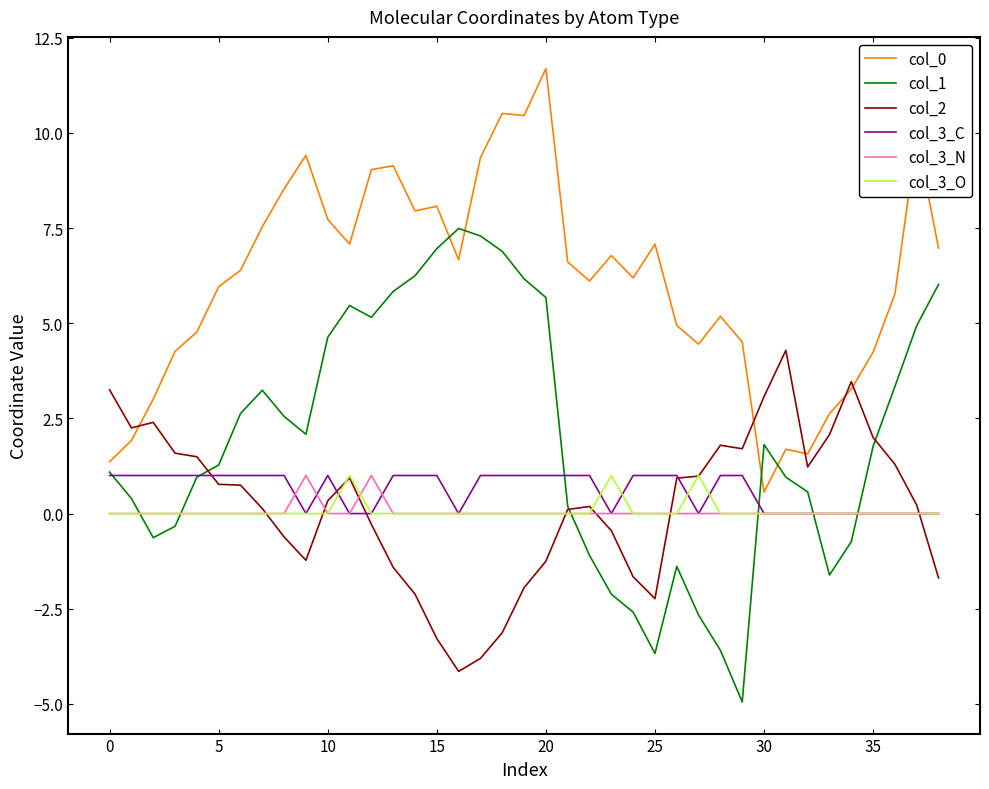

What is the sum of all col_0 values?

239.2